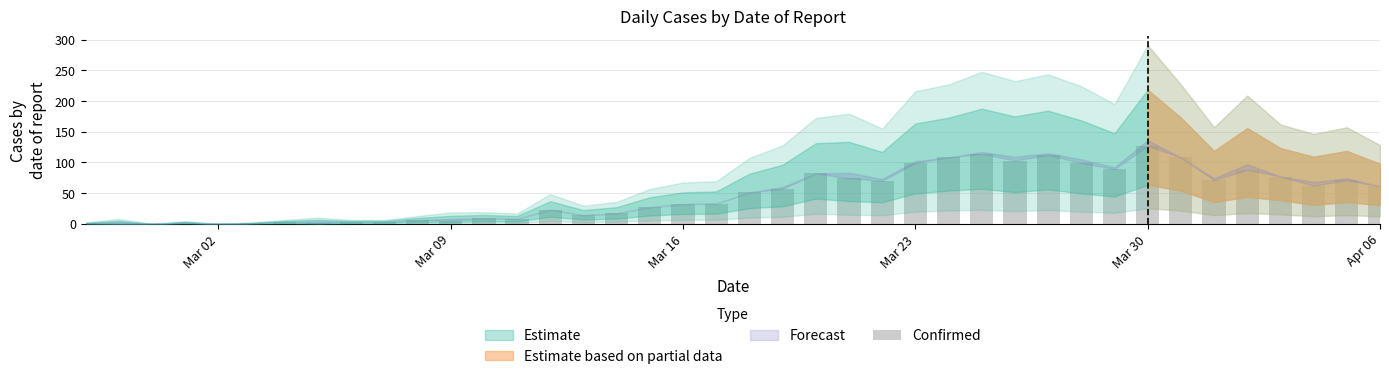

What is the greatest value displayed?

127